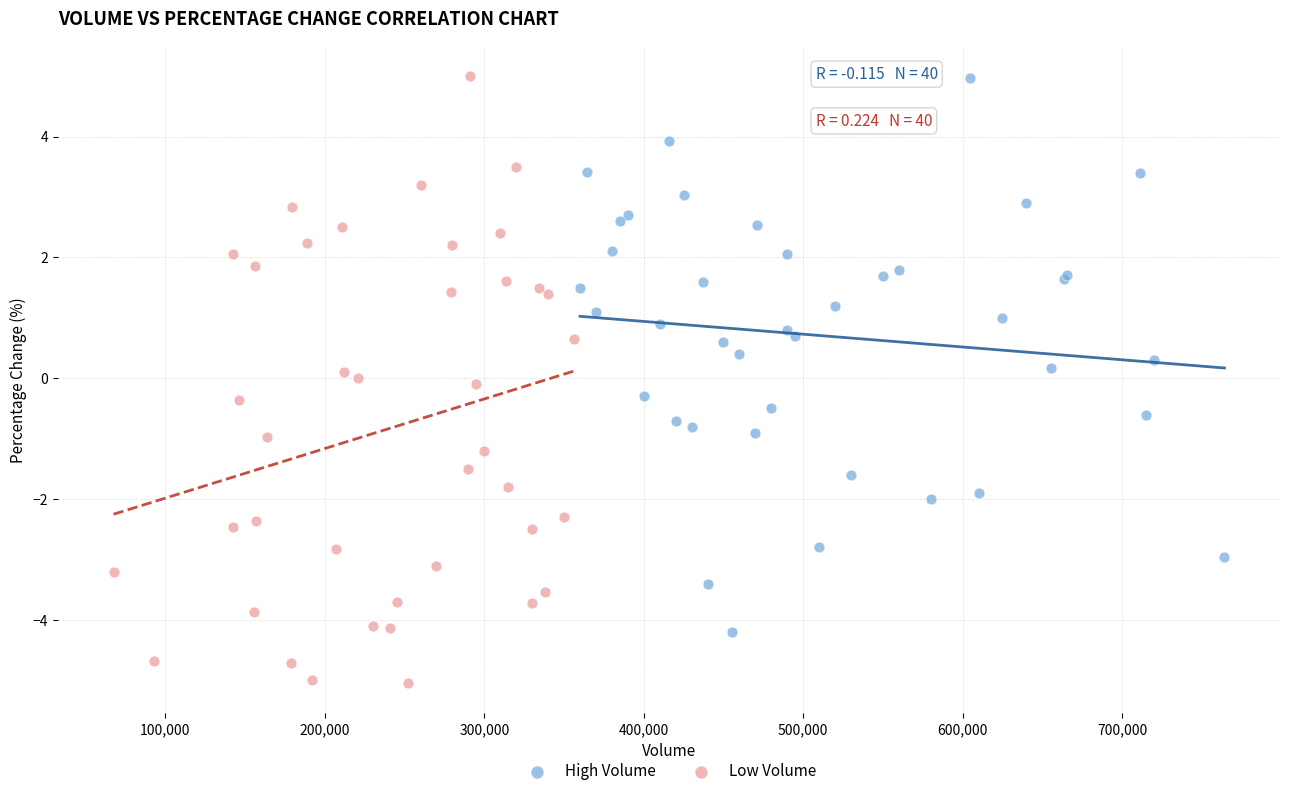

Which series contains the lowest Y value?

Low Volume